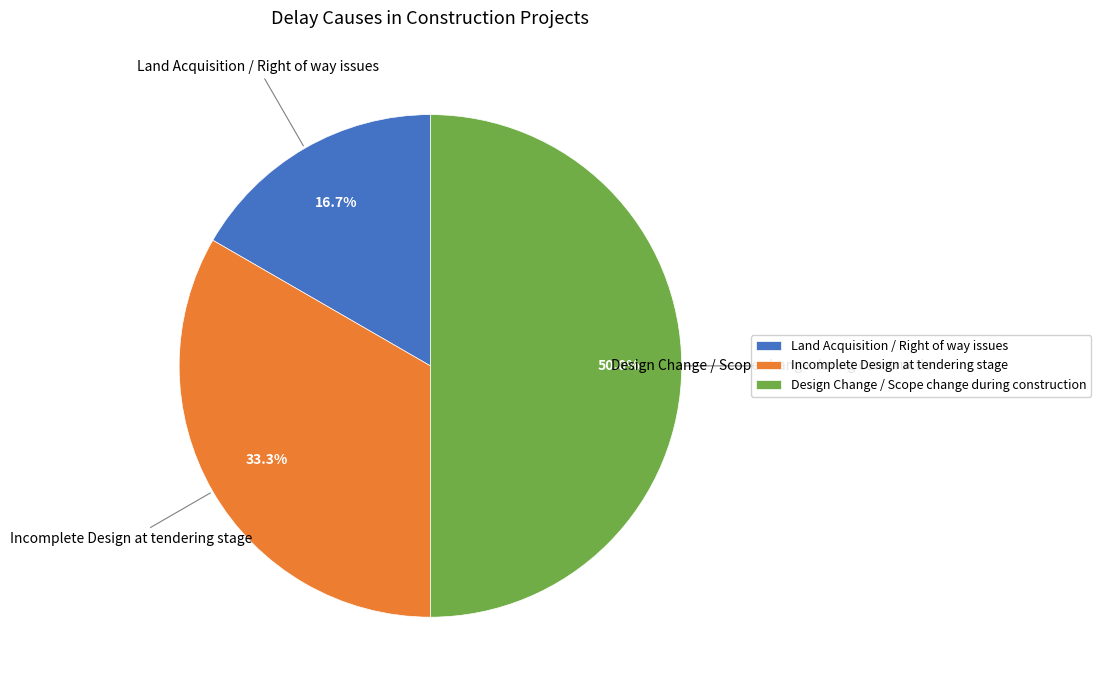

To the nearest percent, what portion does Incomplete Design at tendering stage represent?

33%